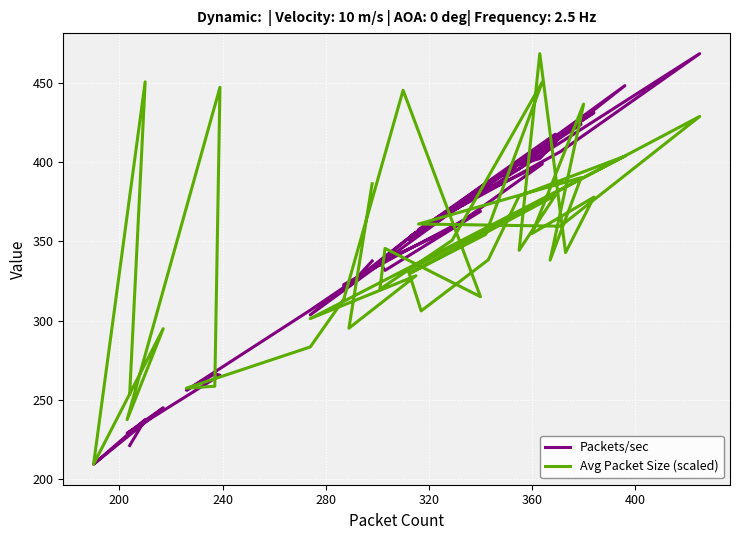

Does the chart display data point markers on the line(s)?

No